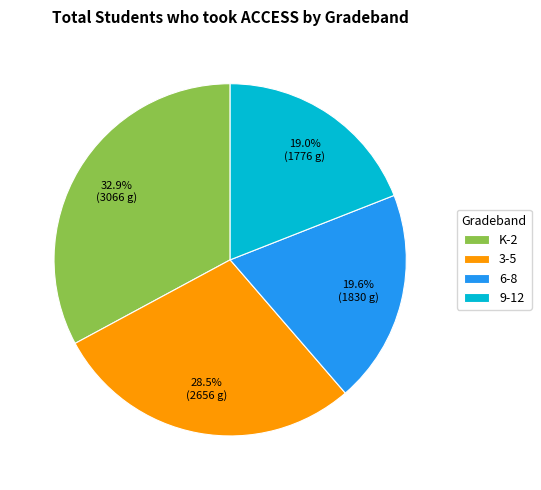

To the nearest percent, what portion does K-2 represent?

33%